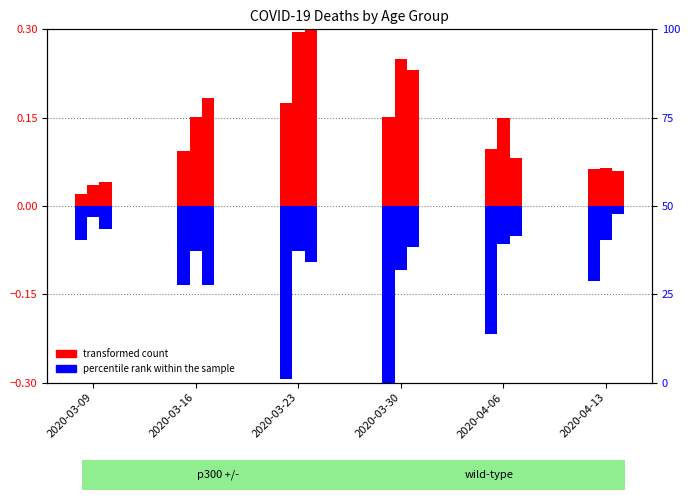

How many groups of bars are there?

6